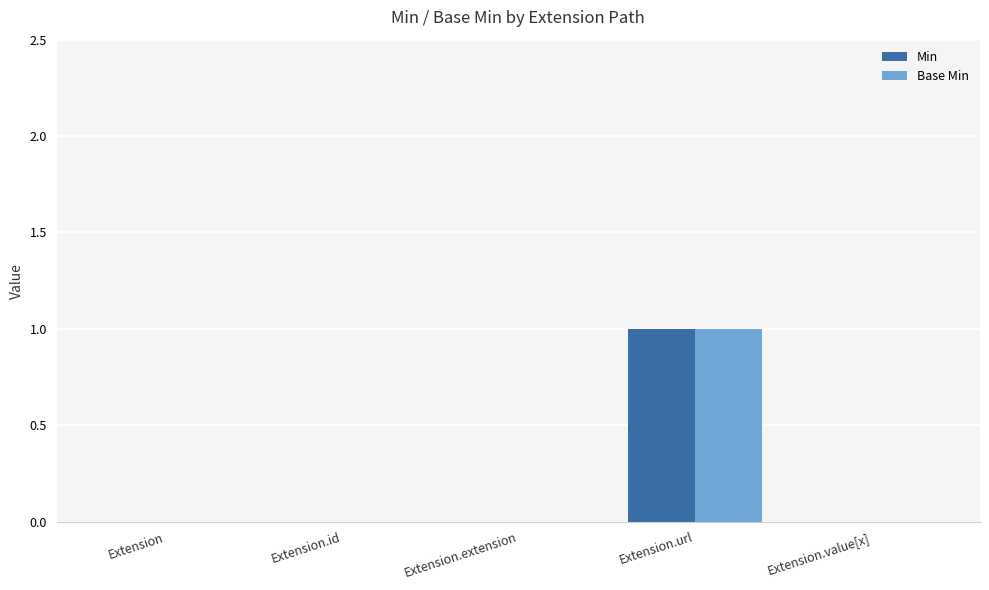

Does the chart contain stacked bars?

No